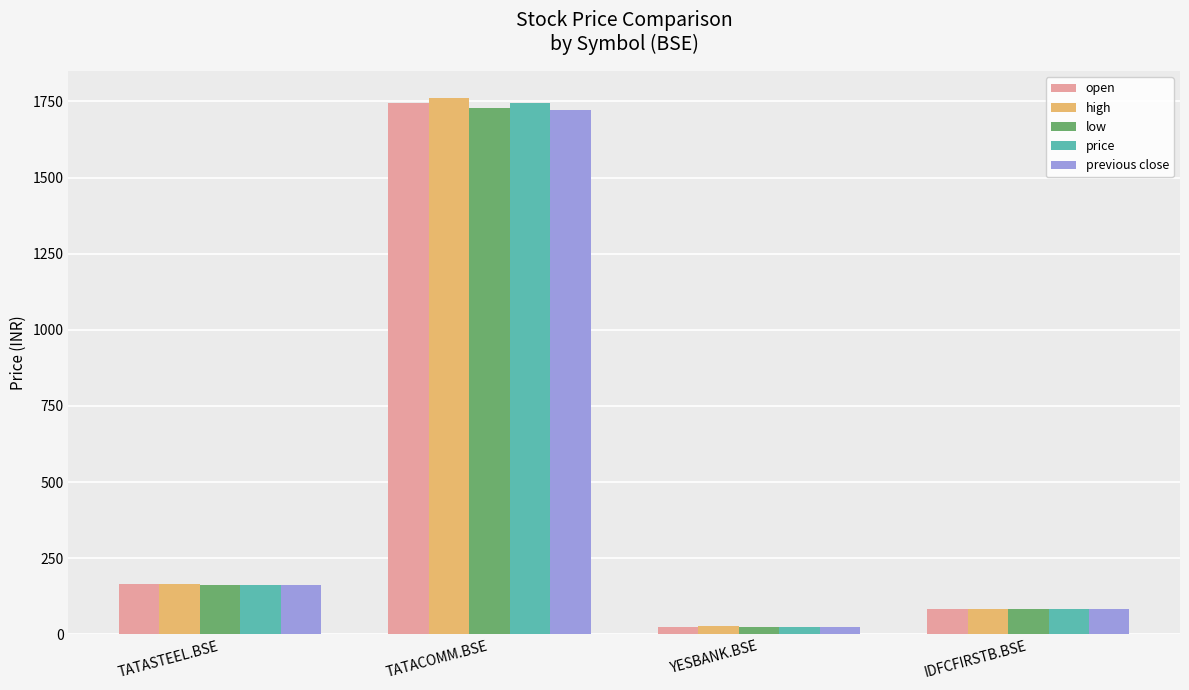

Read the previous close value at IDFCFIRSTB.BSE.

83.2